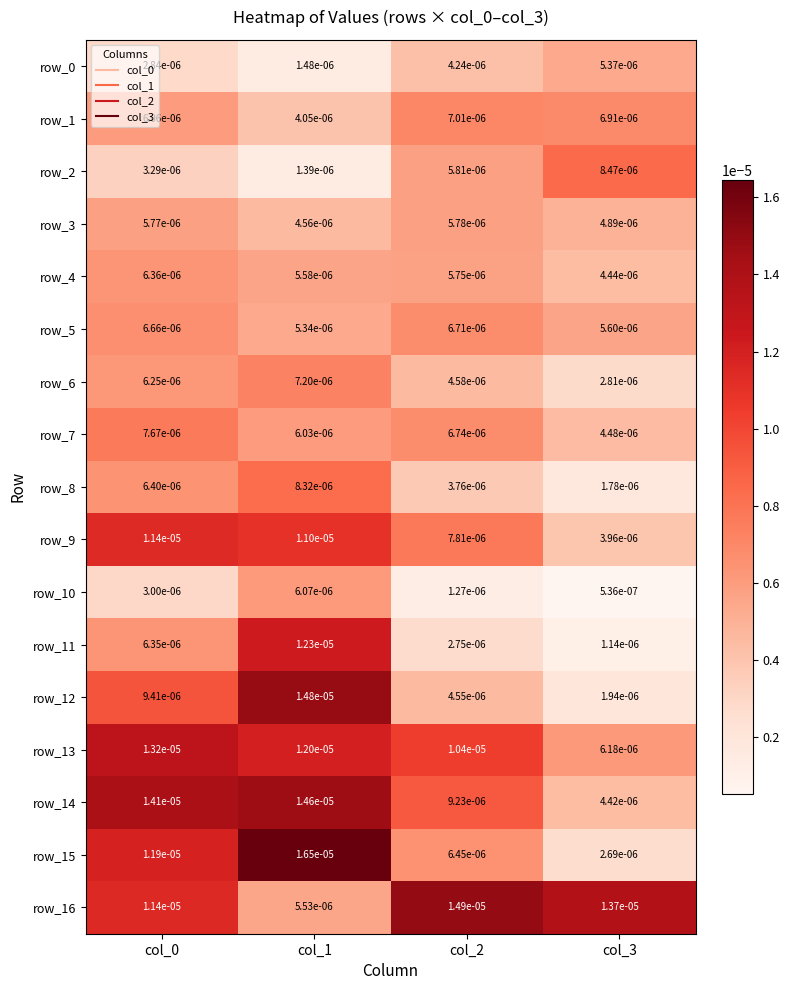

Is the value of row_1 at col_0 greater than the value of row_5 at col_3?

Yes